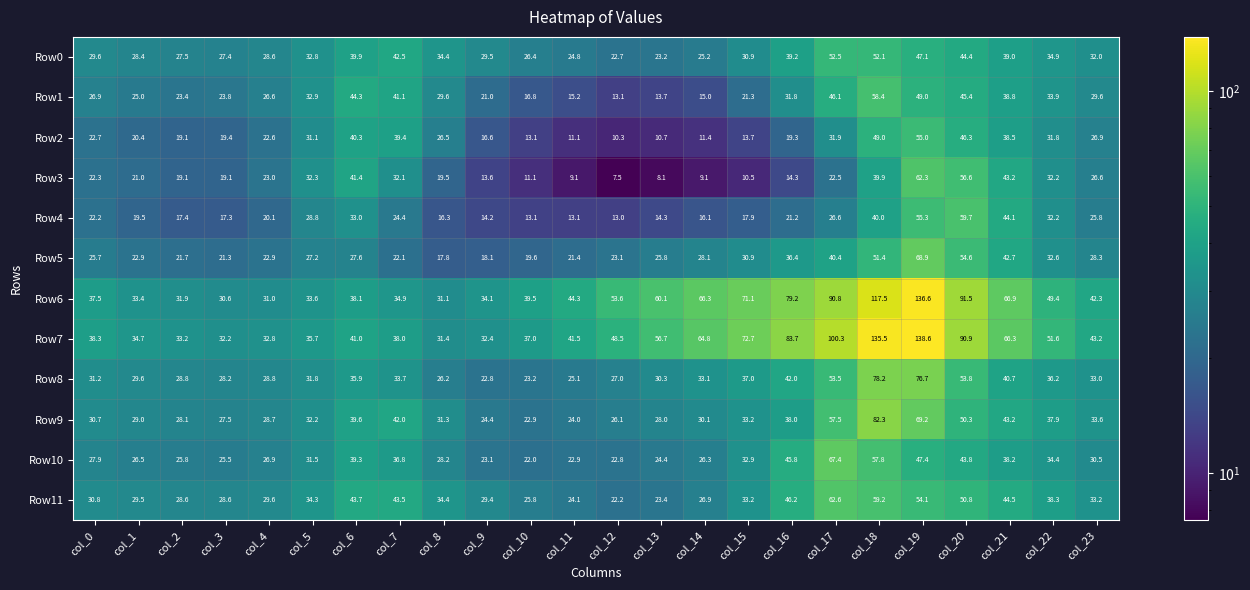

What is the difference between the highest and lowest values at col_21?

28.7